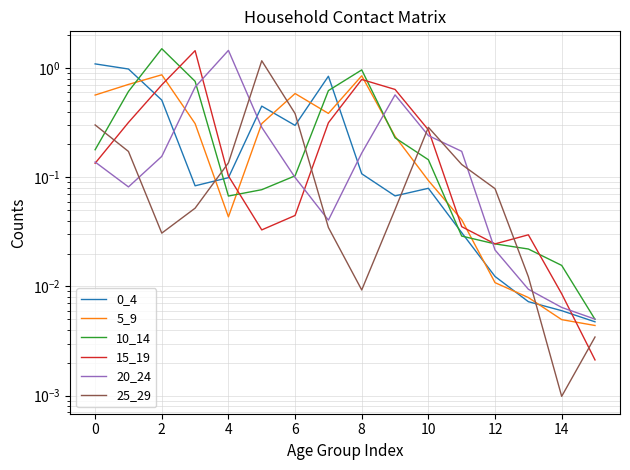

True or false: 10_14 has more than 1 points higher than both neighbors.

True